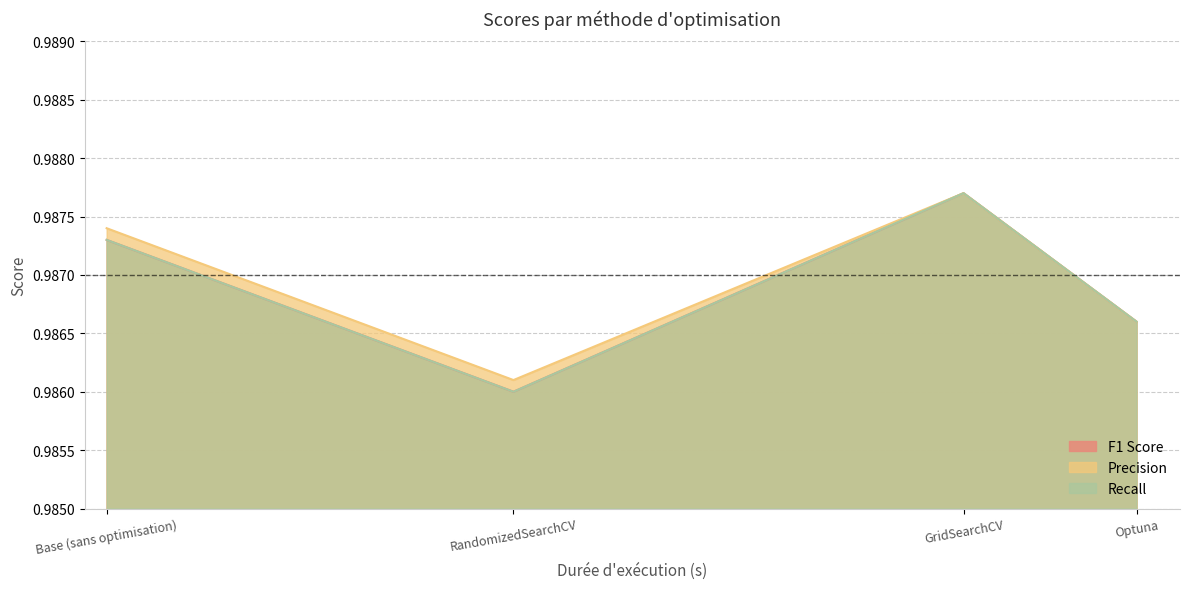

True or false: Precision and F1 Score intersect in this chart.

False